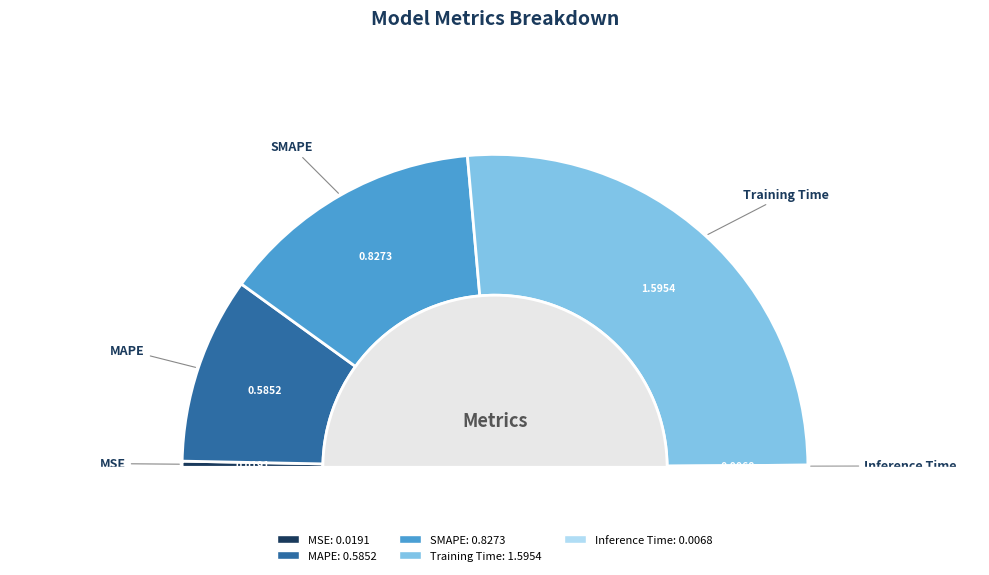

Does any single category account for the majority?

Yes